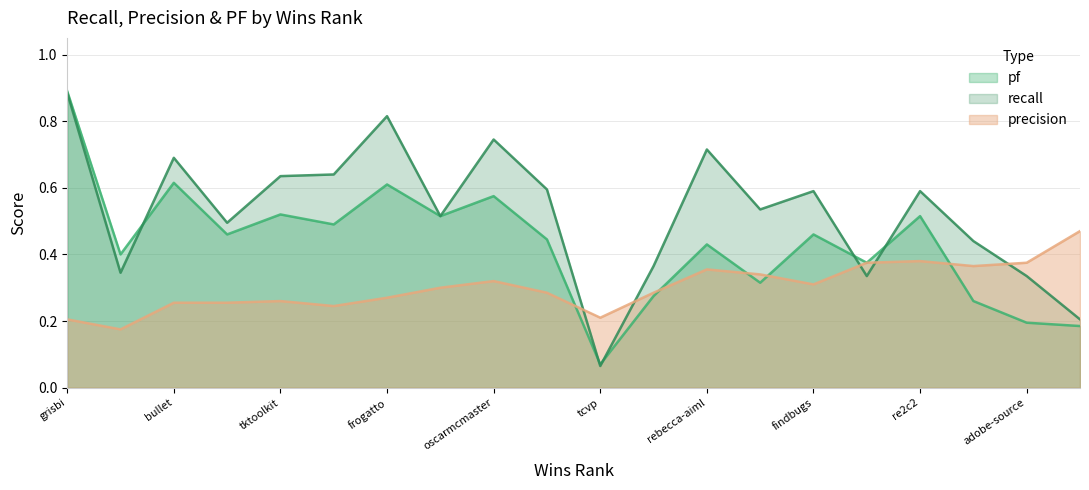

Reading left to right, extract all data points from this chart.

pf: 0.9	0.4	0.6	0.5	0.5	0.5	0.6	0.5	0.6	0.4	0.1	0.3	0.4	0.3	0.5	0.4	0.5	0.3	0.2	0.2
recall: 0.9	0.3	0.7	0.5	0.6	0.6	0.8	0.5	0.7	0.6	0.1	0.4	0.7	0.5	0.6	0.3	0.6	0.4	0.3	0.2
precision: 0.2	0.2	0.3	0.3	0.3	0.2	0.3	0.3	0.3	0.3	0.2	0.3	0.4	0.3	0.3	0.4	0.4	0.4	0.4	0.5